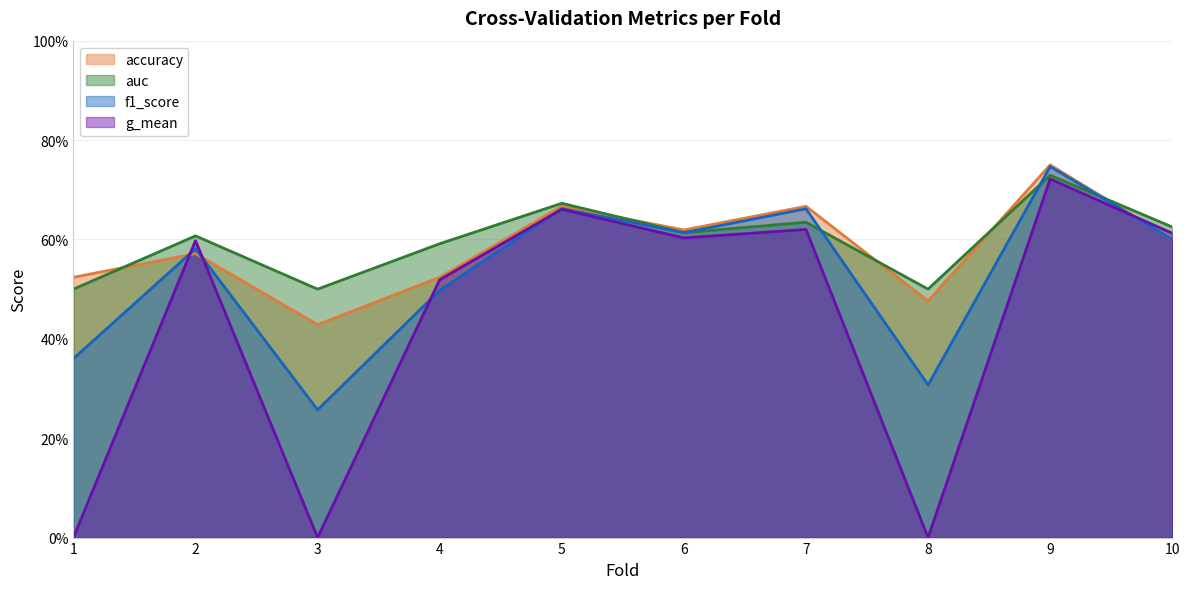

At 10, list the series in order from largest to smallest.

auc, g_mean, accuracy, f1_score